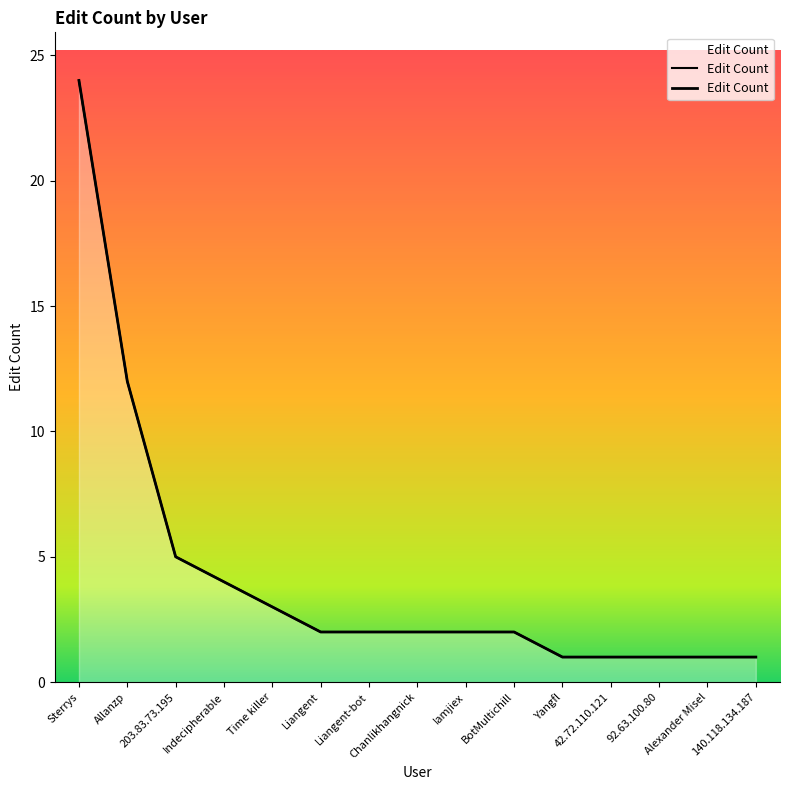

The chart shows a value of 1 at Yangfl. True or false?

True